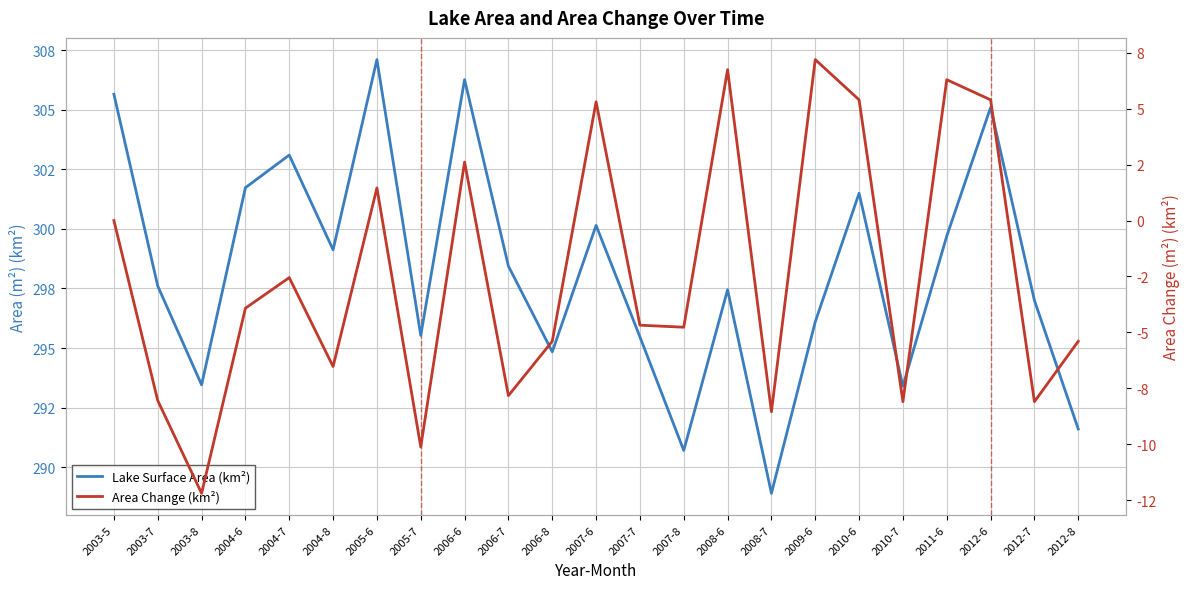

How many categories are shown in the chart?

23